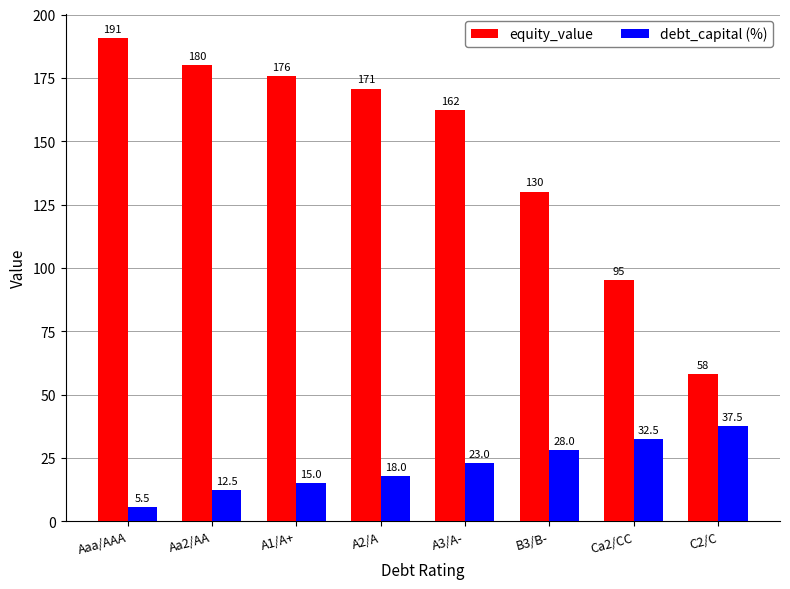

What is the maximum value for debt_capital (%)?

37.5